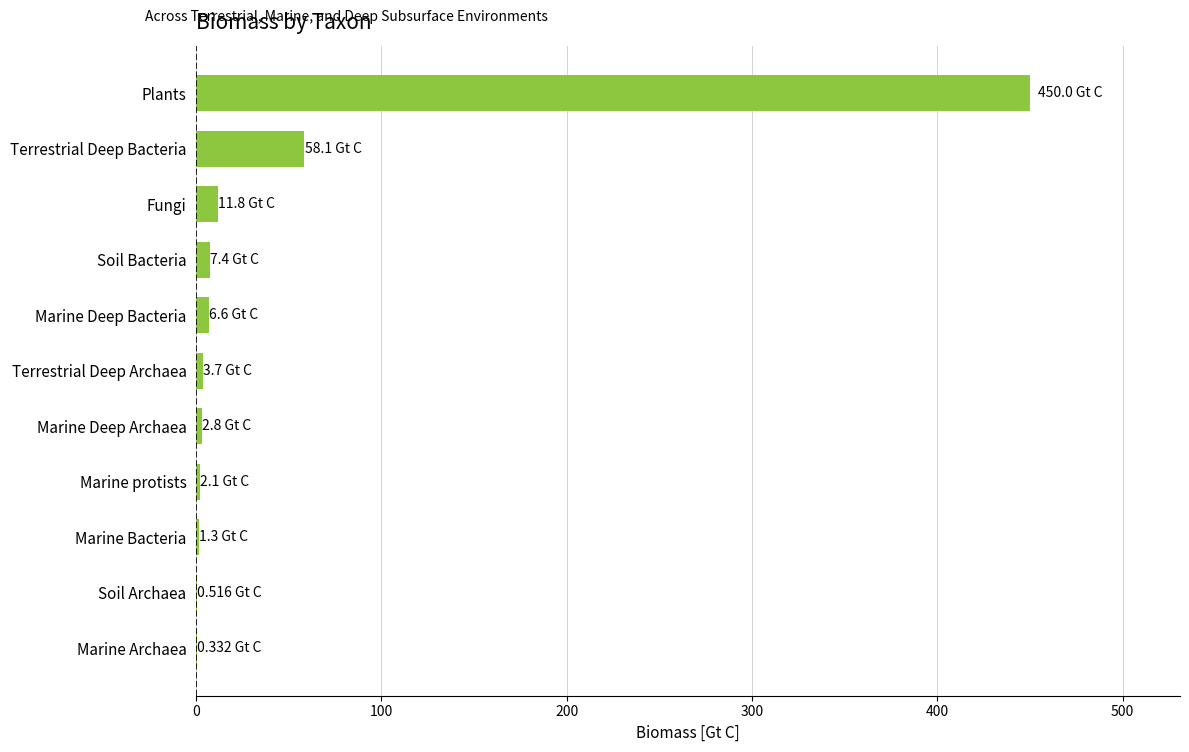

Which has a higher value, Marine Archaea or Fungi?

Fungi